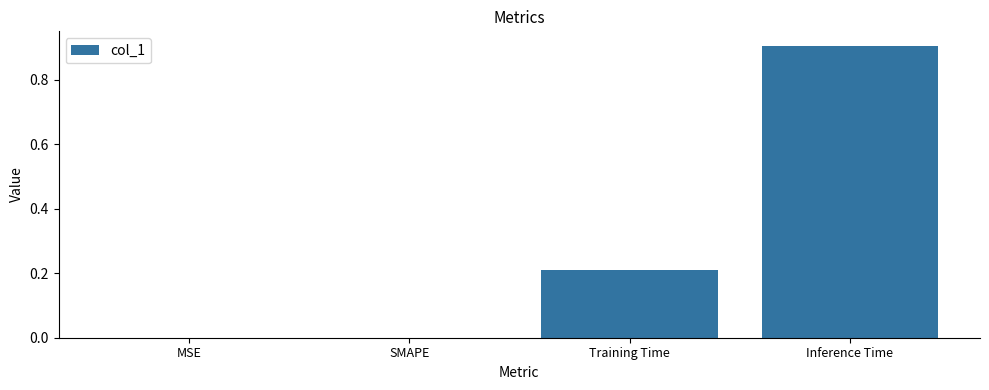

Count the values in the range 0 to 1.

4